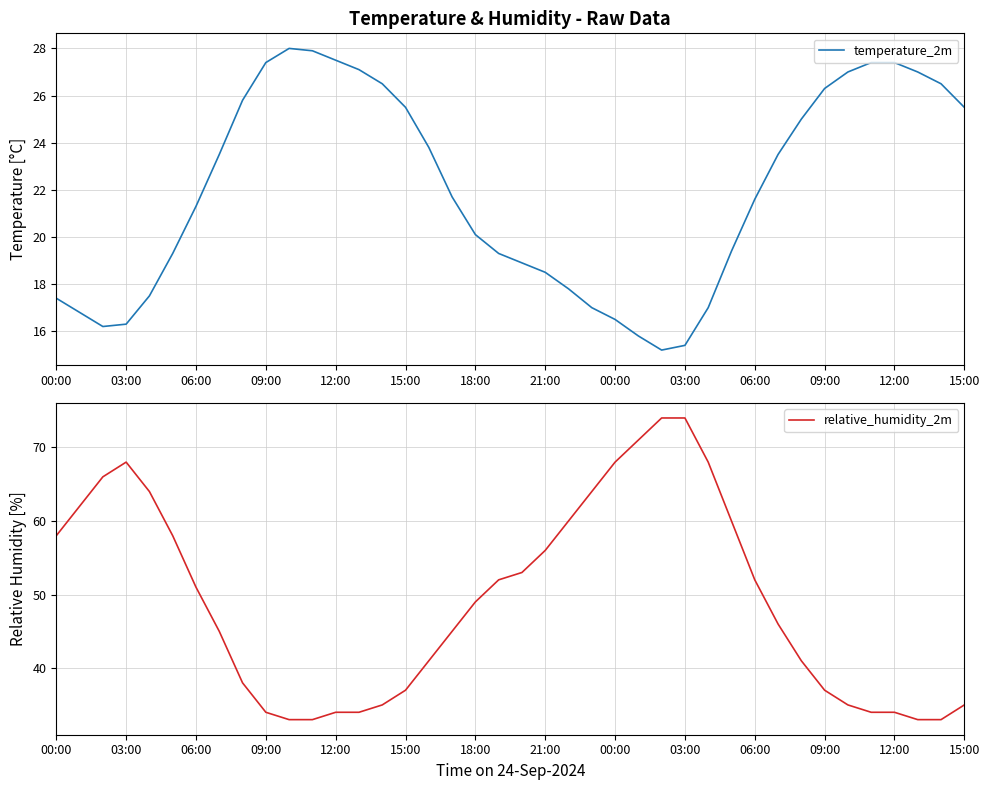

Which series has the largest range (max minus min)?

relative_humidity_2m